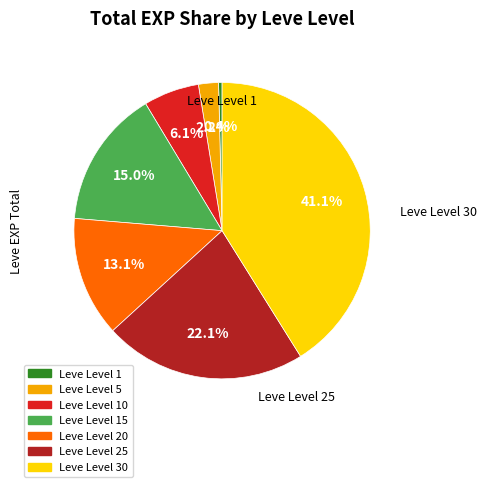

Is the sum of Leve Level 5 and Leve Level 20 greater than half?

No